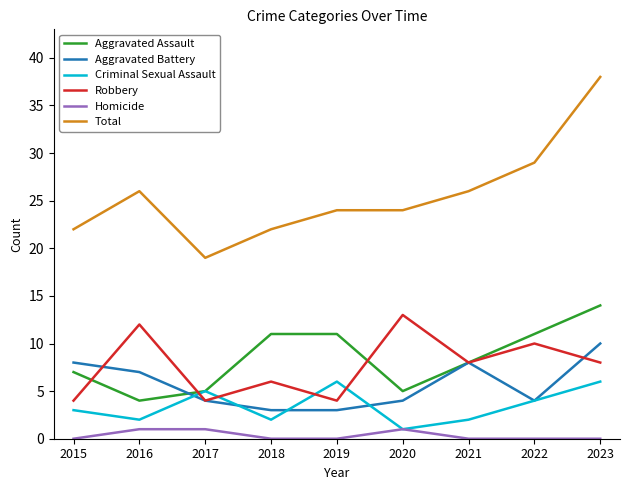

True or false: Aggravated Battery has a value of 8 at 2015.

True